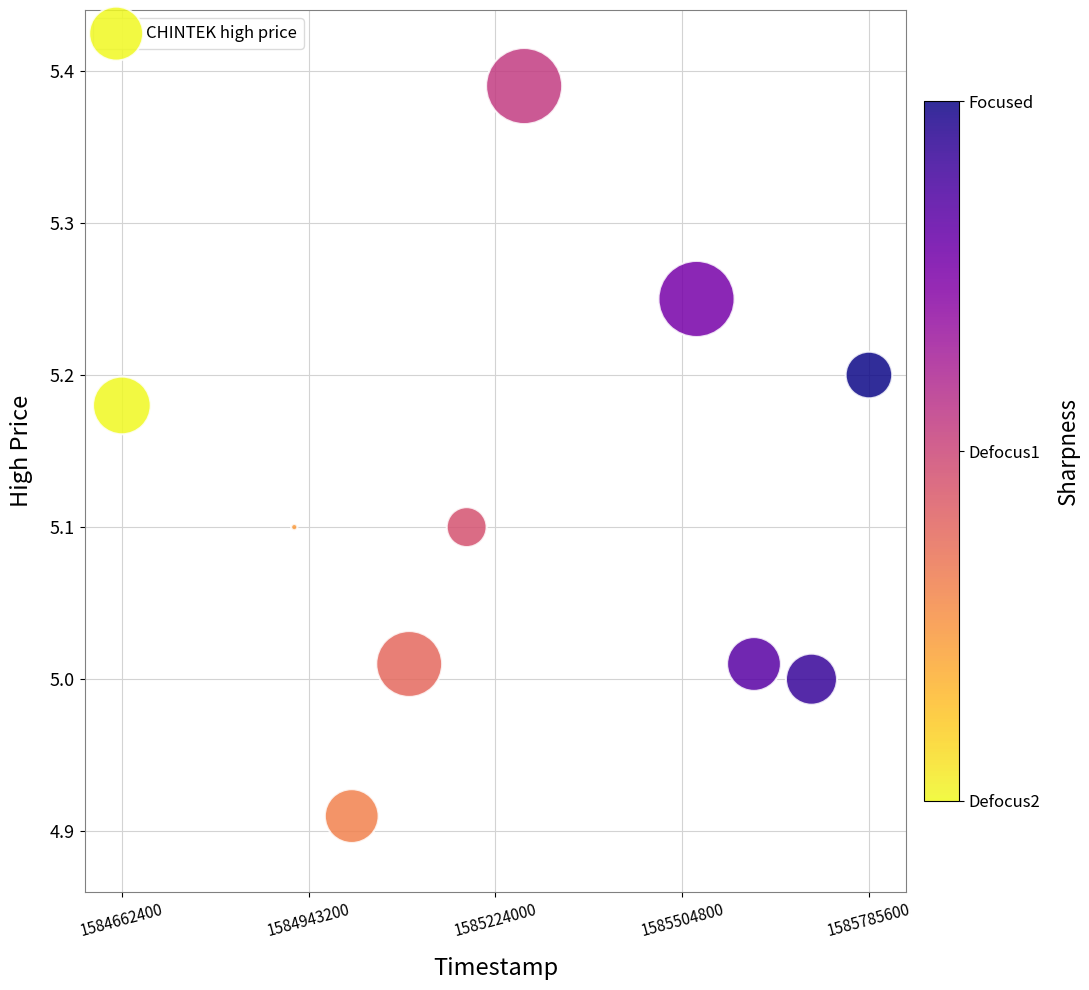

What is the range of Y values (max minus min)?

0.5